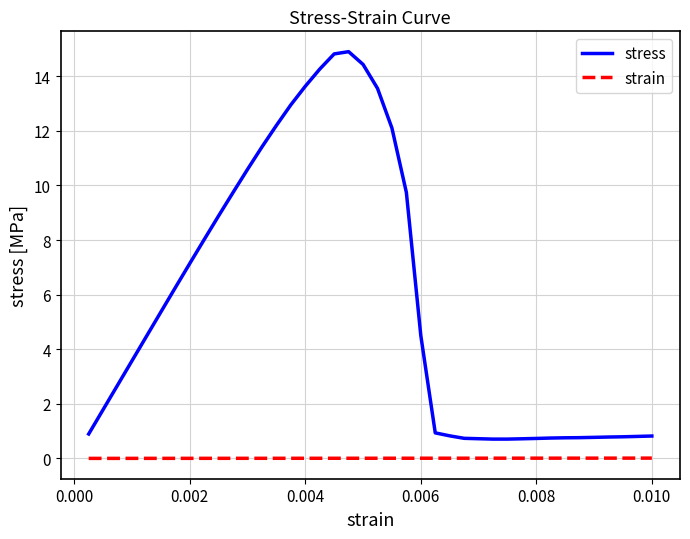

True or false: stress and strain intersect in this chart.

False